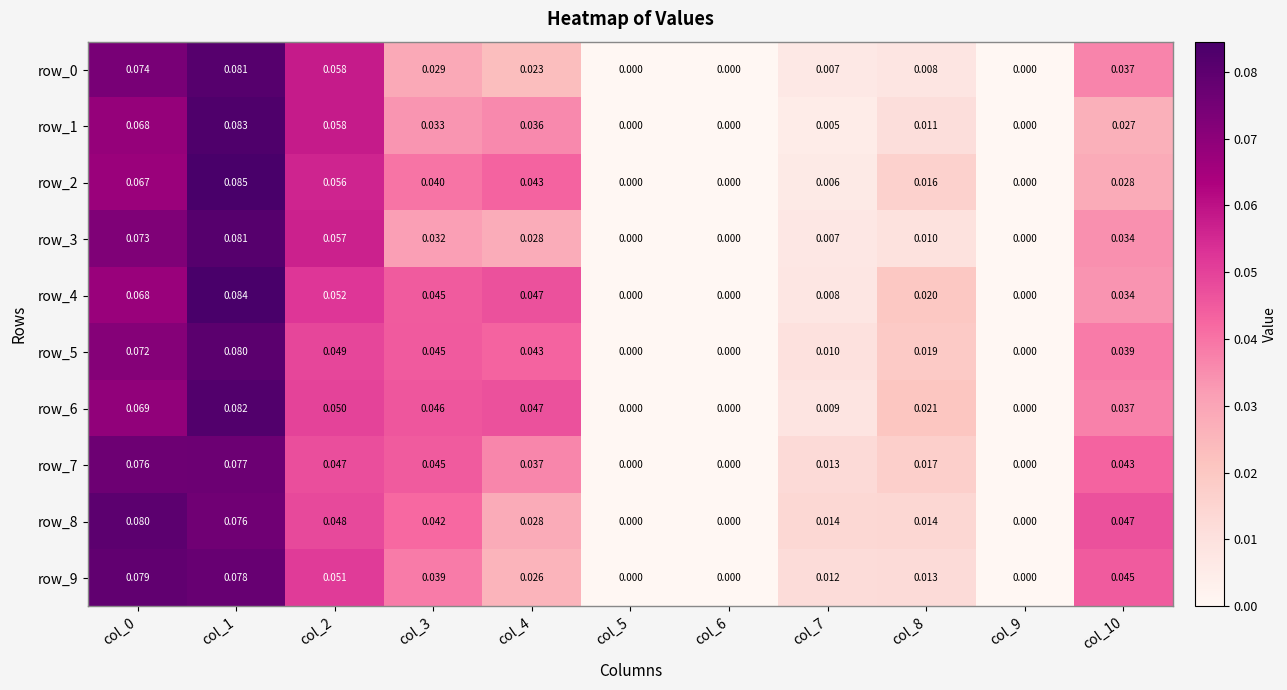

The row_8 series shows 0.0 at col_5. True or false?

True